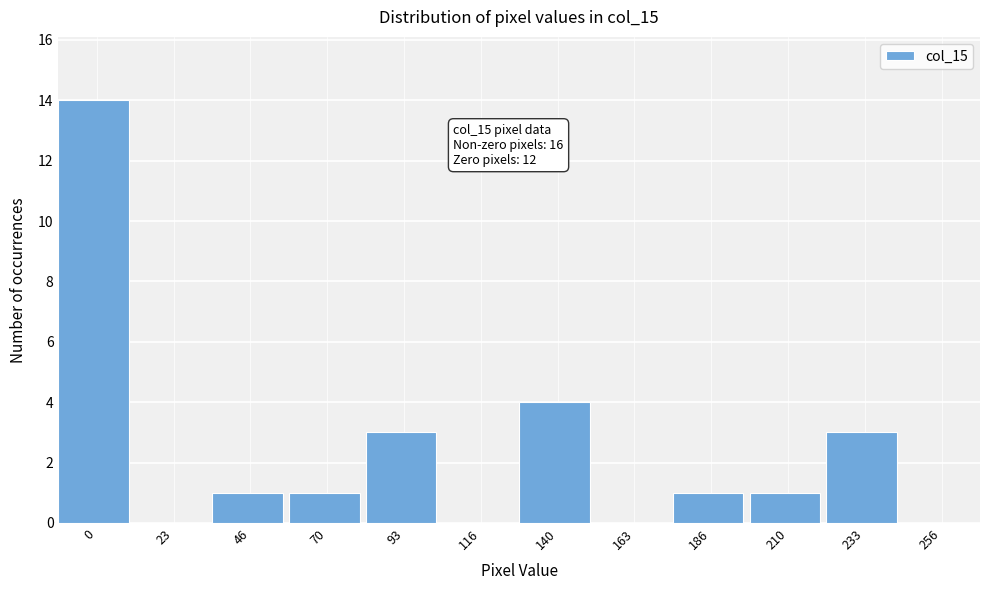

Reading right to left, transcribe all the data shown in this chart.

256=0	233=3	210=1	186=1	163=0	140=4	116=0	93=3	70=1	46=1	23=0	0=14